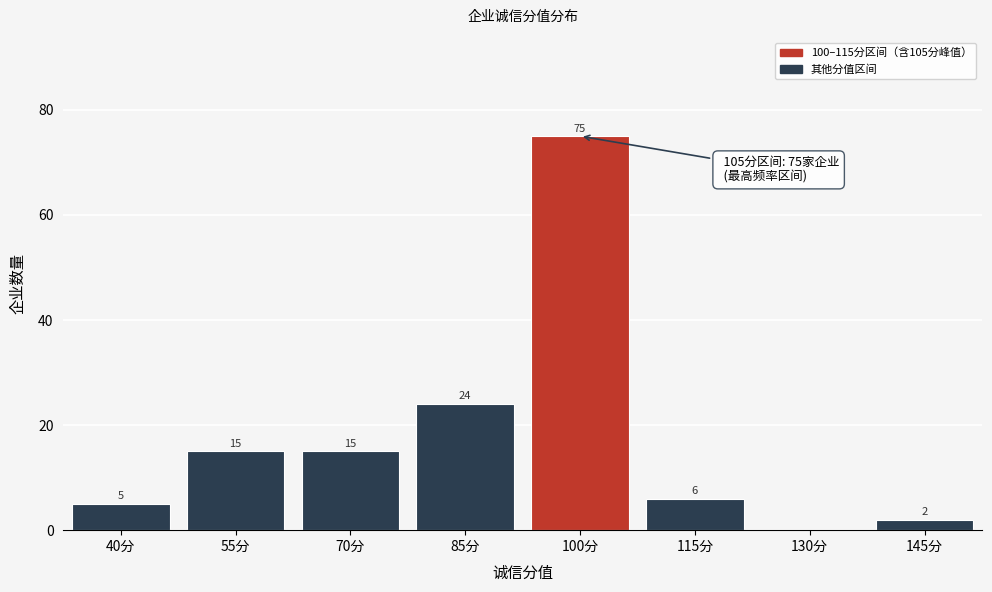

Reading left to right, what are all the values shown in this chart?

40分=5	55分=15	70分=15	85分=24	100分=75	115分=6	130分=0	145分=2